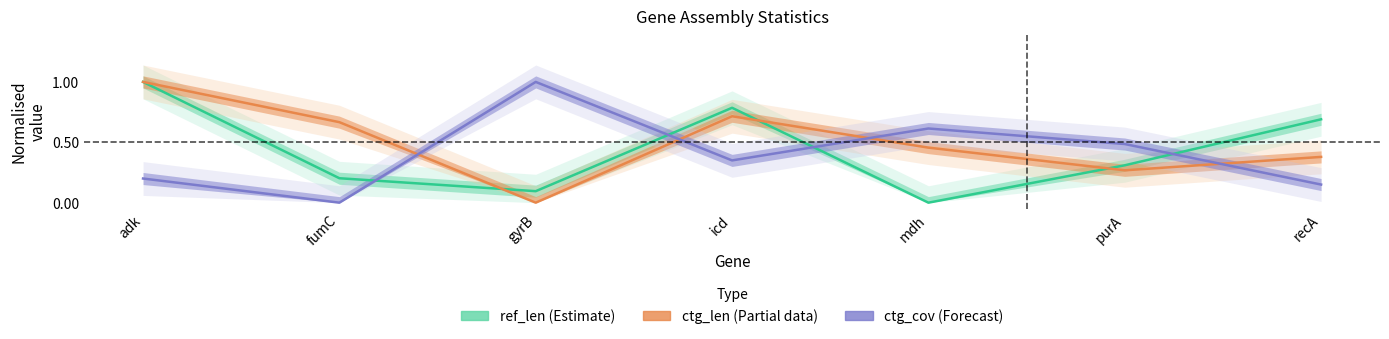

True or false: ctg_cov (Forecast) has a value of 0.1 at adk.

False